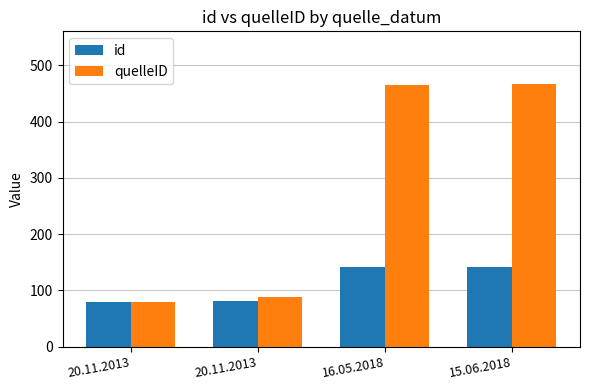

What is the difference between the quelleID values at 16.05.2018 and 20.11.2013?

385